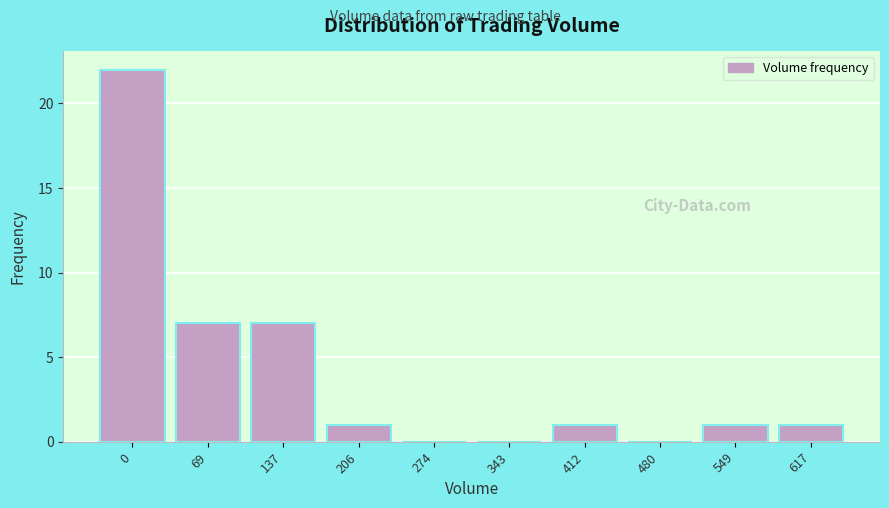

Reading right to left, what are all the values shown in this chart?

617=1	549=1	480=0	412=1	343=0	274=0	206=1	137=7	69=7	0=22